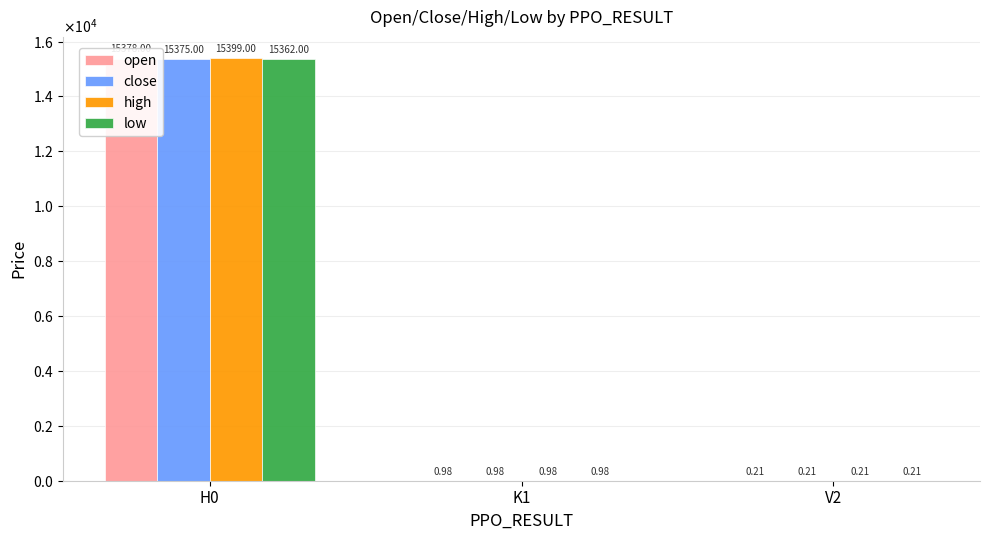

Reading left to right, extract all data points from this chart.

open: H0=15378.0	K1=1.0	V2=0.2
close: H0=15375.0	K1=1.0	V2=0.2
high: H0=15399.0	K1=1.0	V2=0.2
low: H0=15362.0	K1=1.0	V2=0.2